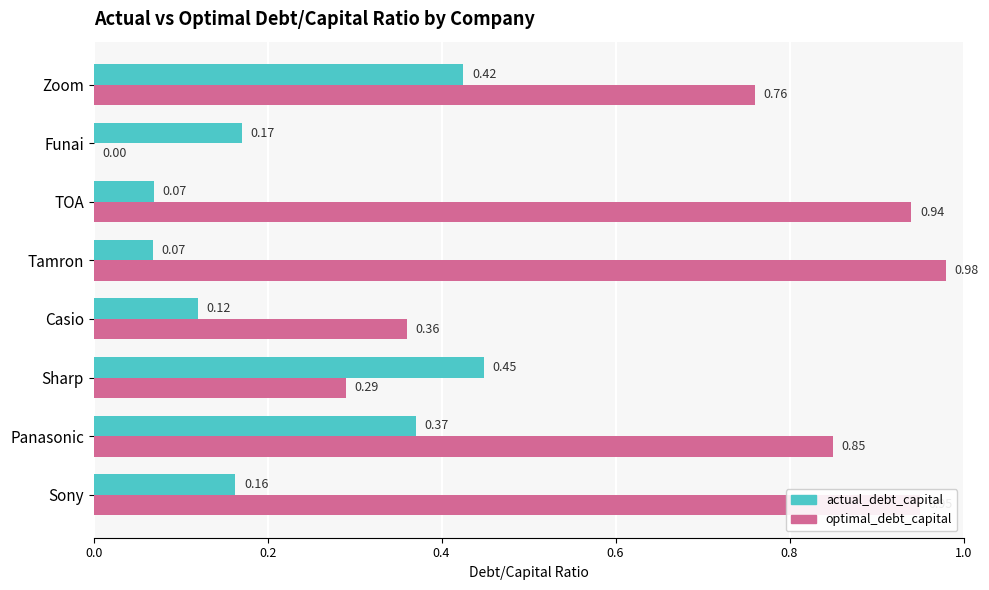

Which category has the highest value across all series?

Tamron